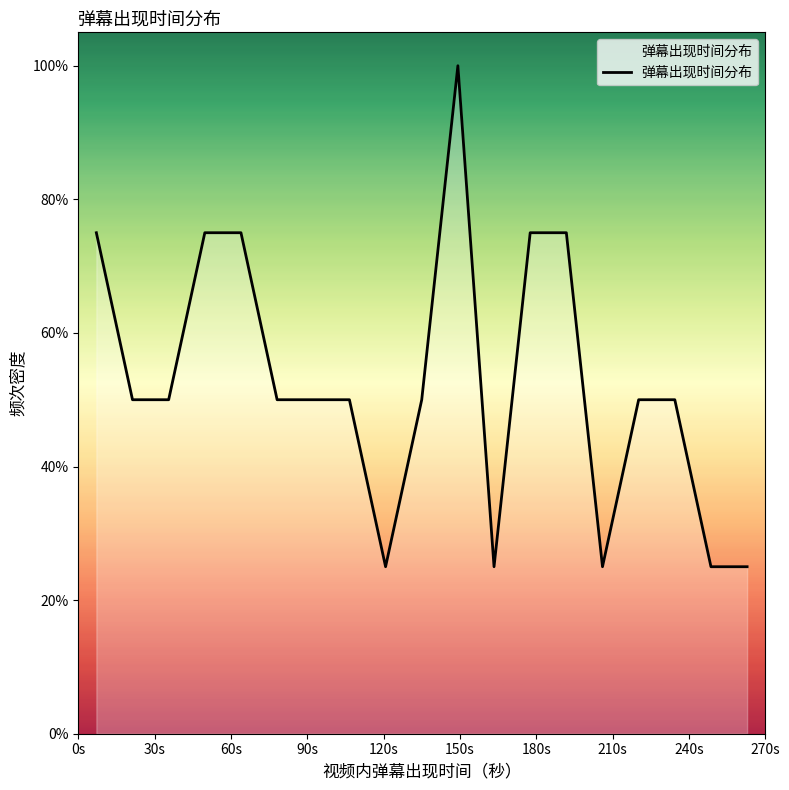

What is the difference between the maximum and minimum values?

75